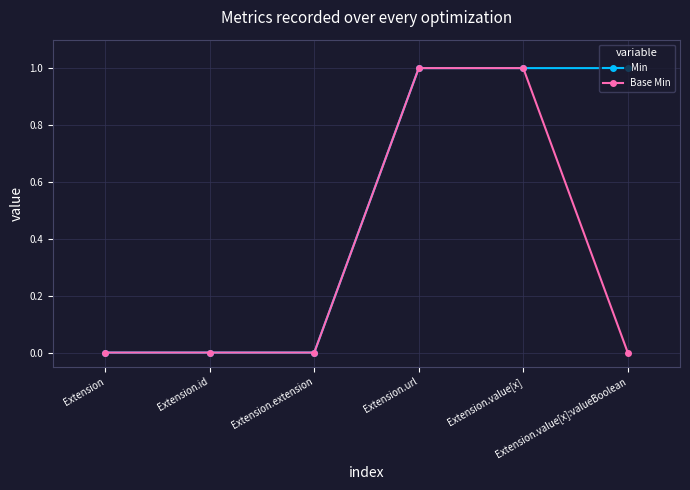

Rank the series by their average value, from lowest to highest.

Base Min, Min